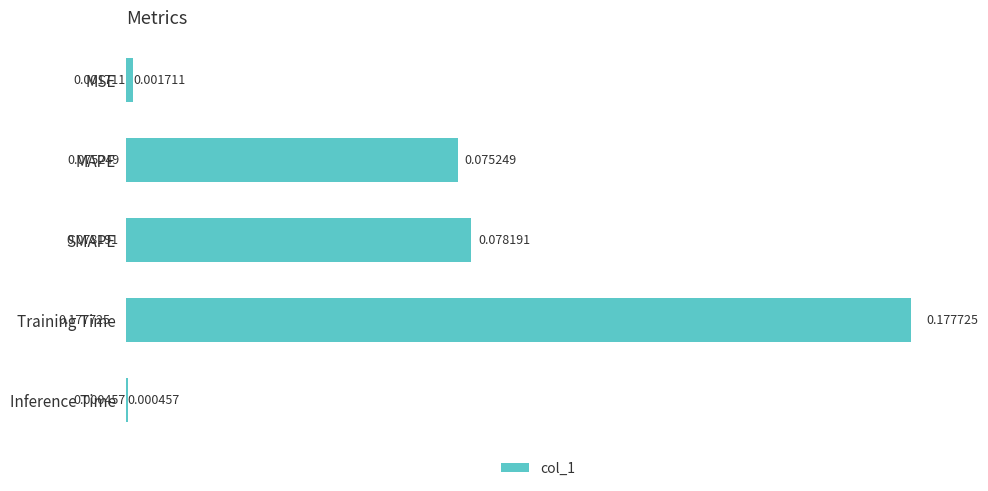

What is the sum of all values?

0.3